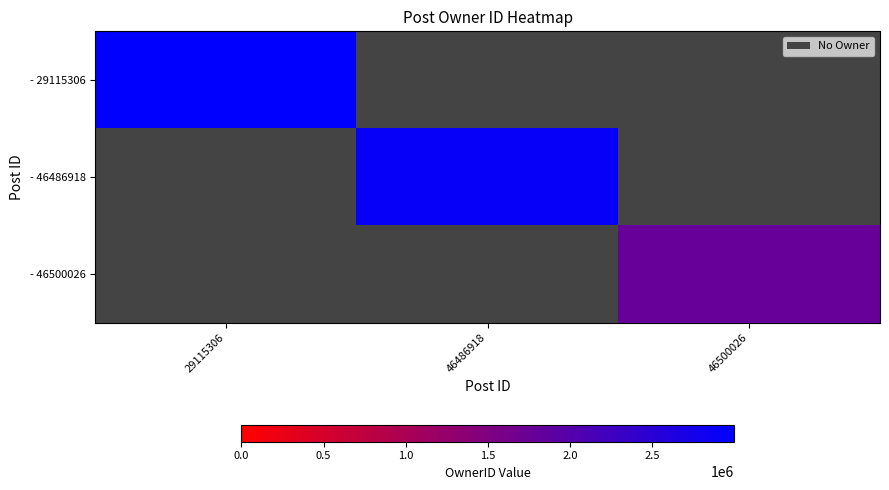

At how many categories does at least one series exceed 1410939?

3